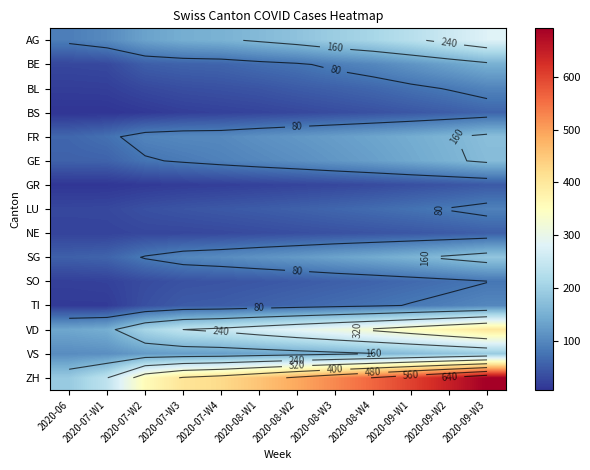

Which series has the widest spread of values?

ZH